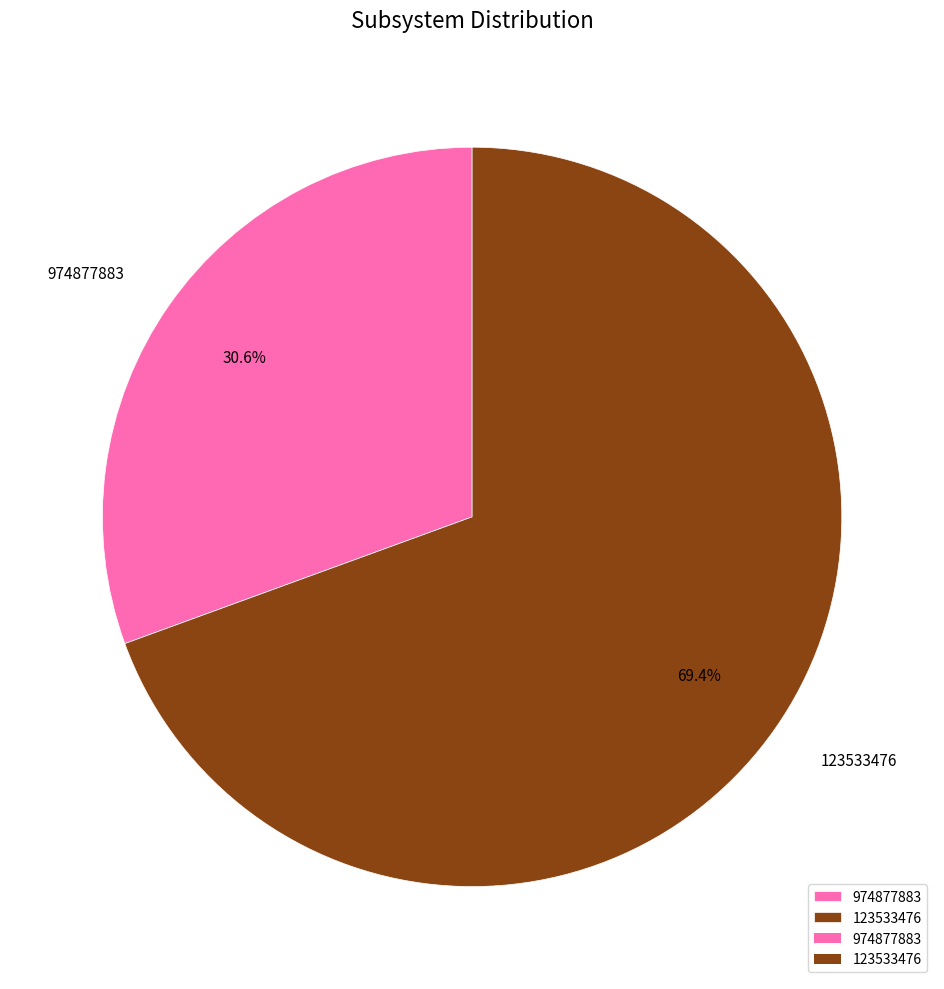

Rank the categories by value from lowest to highest.

974877883, 123533476